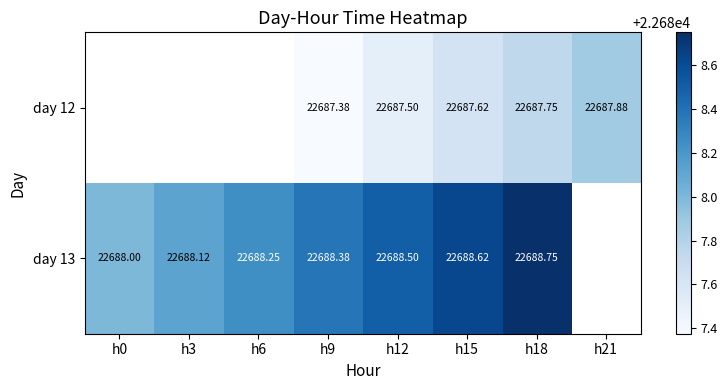

Is the value of day 13 at h9 greater than the value of day 12 at h18?

Yes